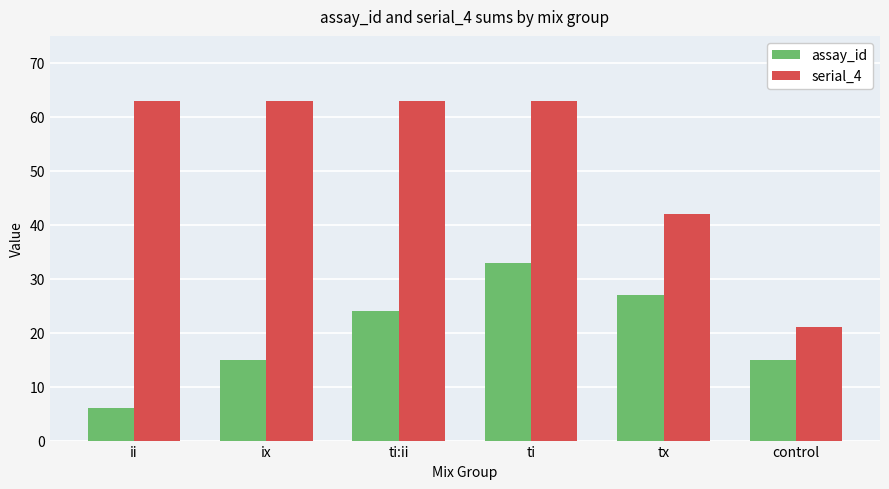

Reading left to right, extract all data points from this chart.

assay_id: ii=6	ix=15	ti:ii=24	ti=33	tx=27	control=15
serial_4: ii=63	ix=63	ti:ii=63	ti=63	tx=42	control=21